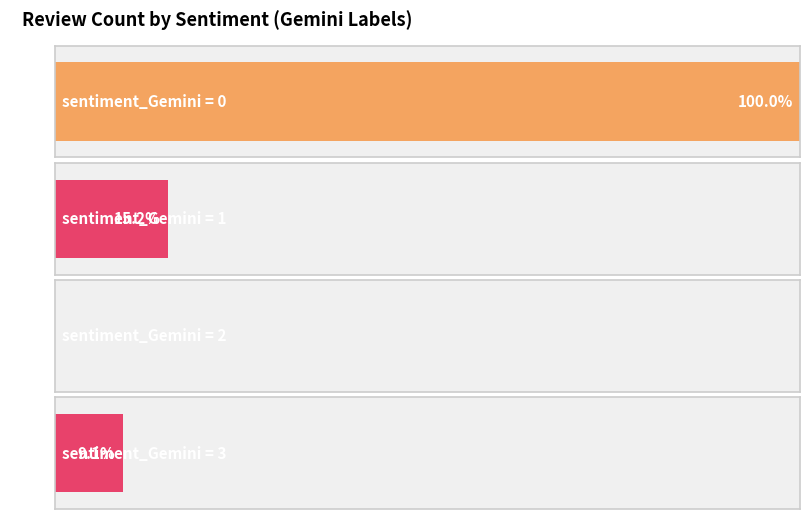

Which series has the largest range (max minus min)?

Count